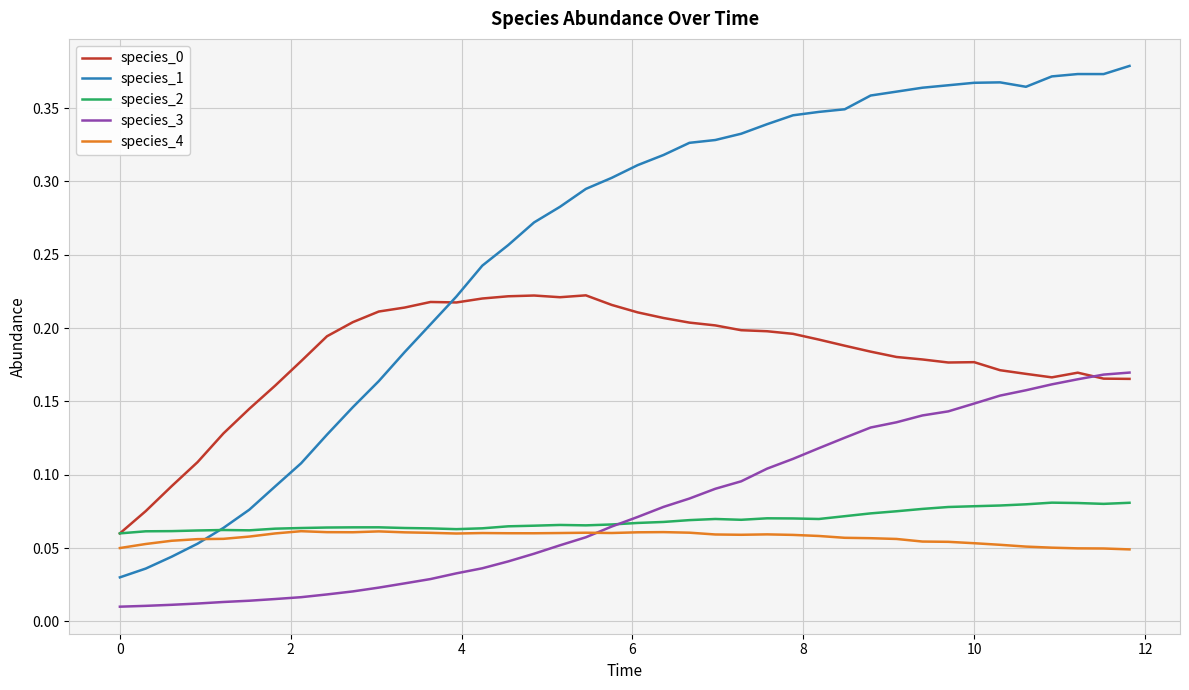

True or false: species_4 and species_0 intersect in this chart.

False